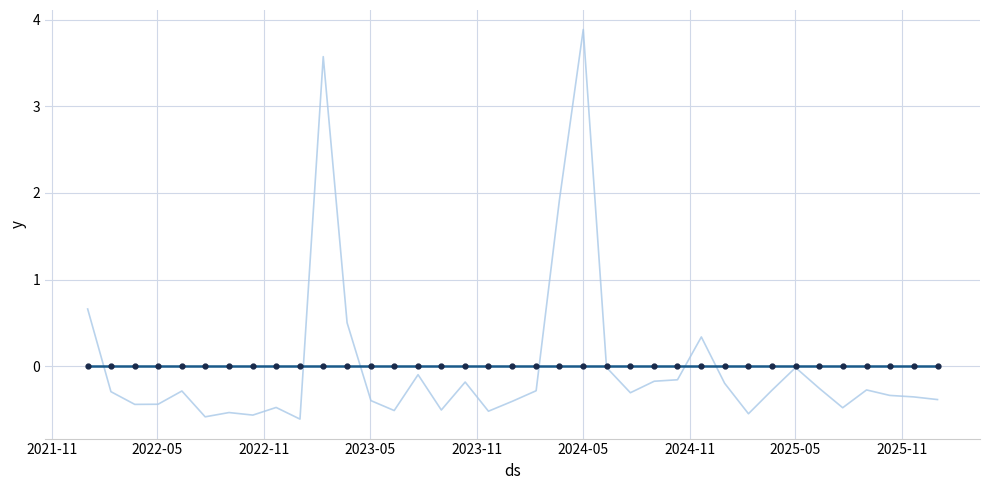

What is the maximum value shown in the chart?

3.9